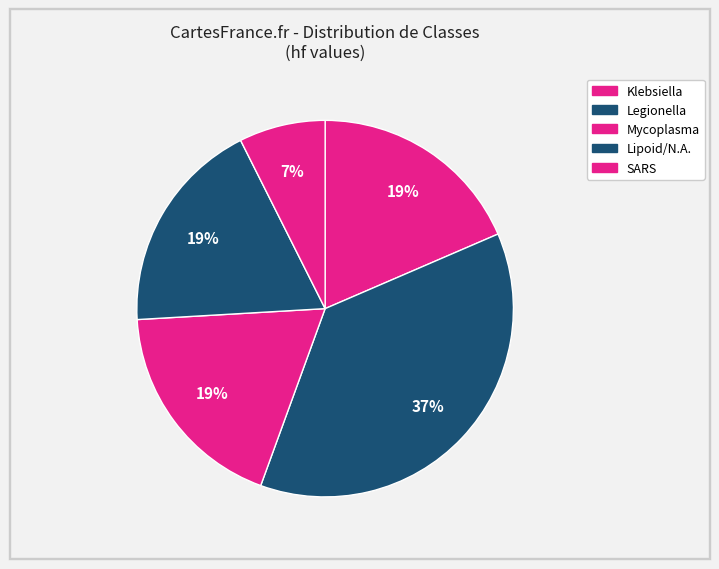

How many slices are in this pie chart?

5